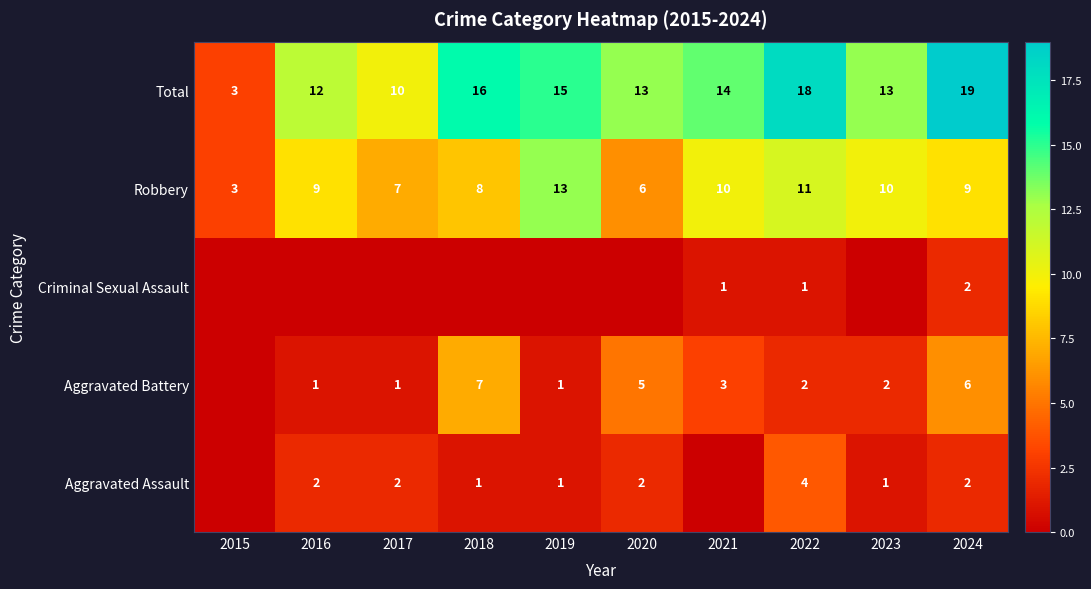

How many categories are shown in the chart?

10